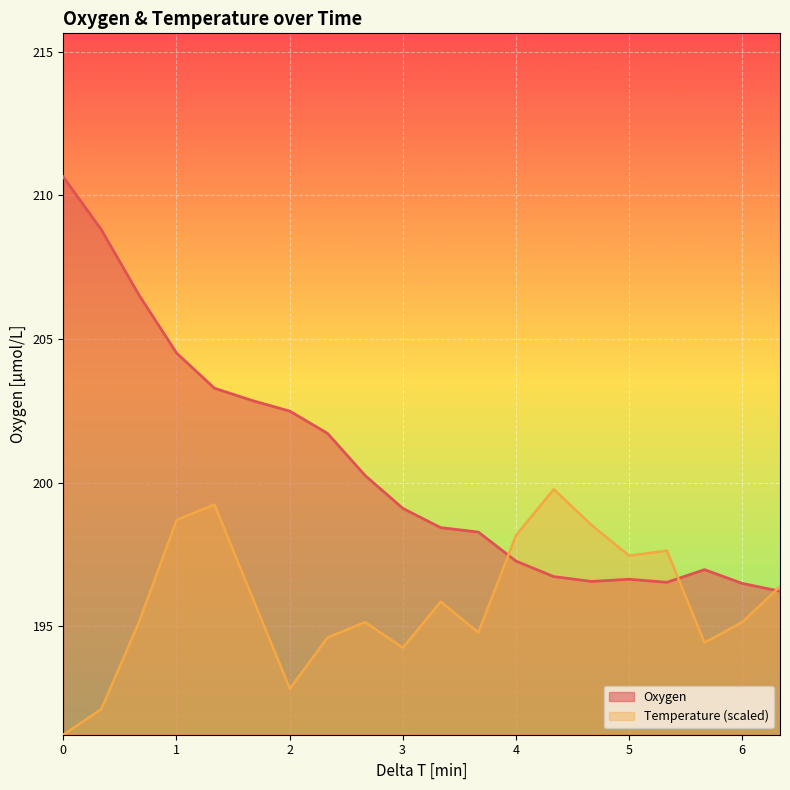

Which series has the widest spread of values?

Oxygen